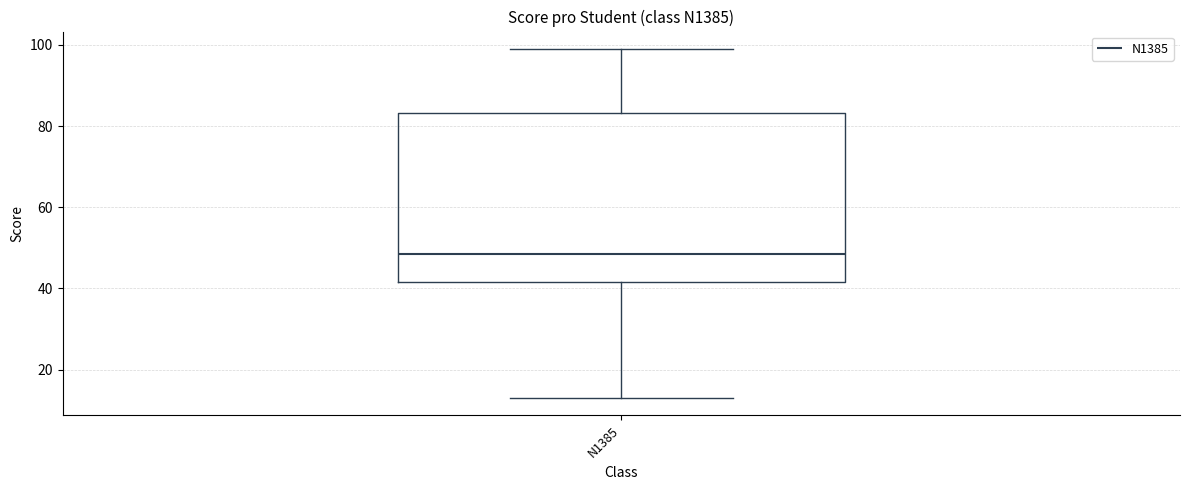

Where does the lower whisker of the box for N1385 end on the y-axis? The values are not printed on the chart, so give them approximately, as read against the axis.

14